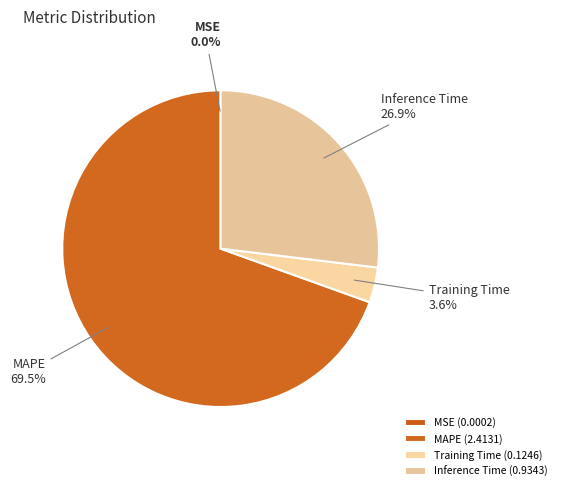

What portion of the pie excludes MAPE?

30.5%